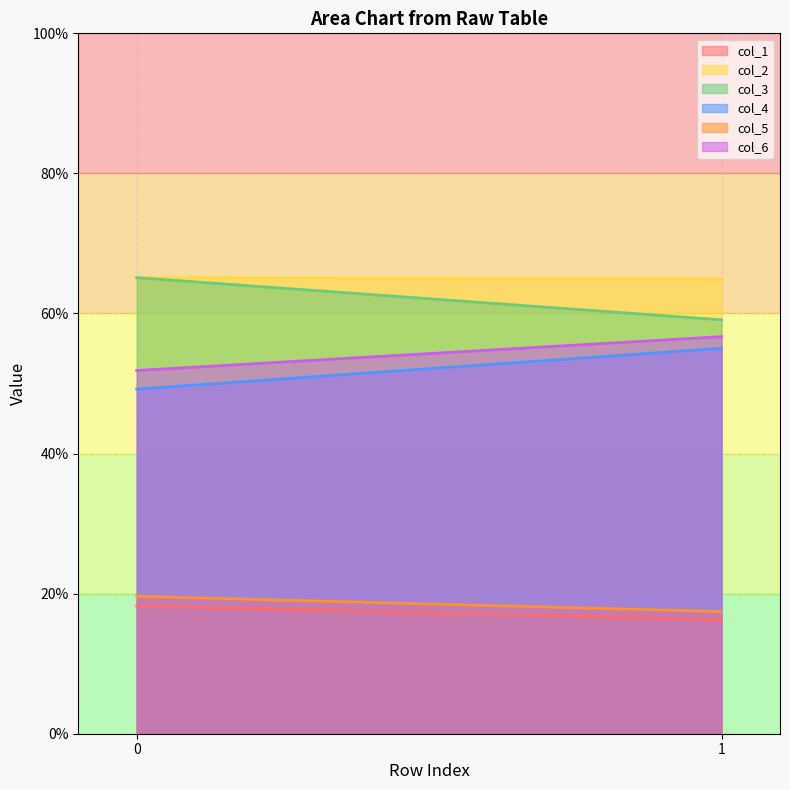

At which label is col_1 closest to 17?

1